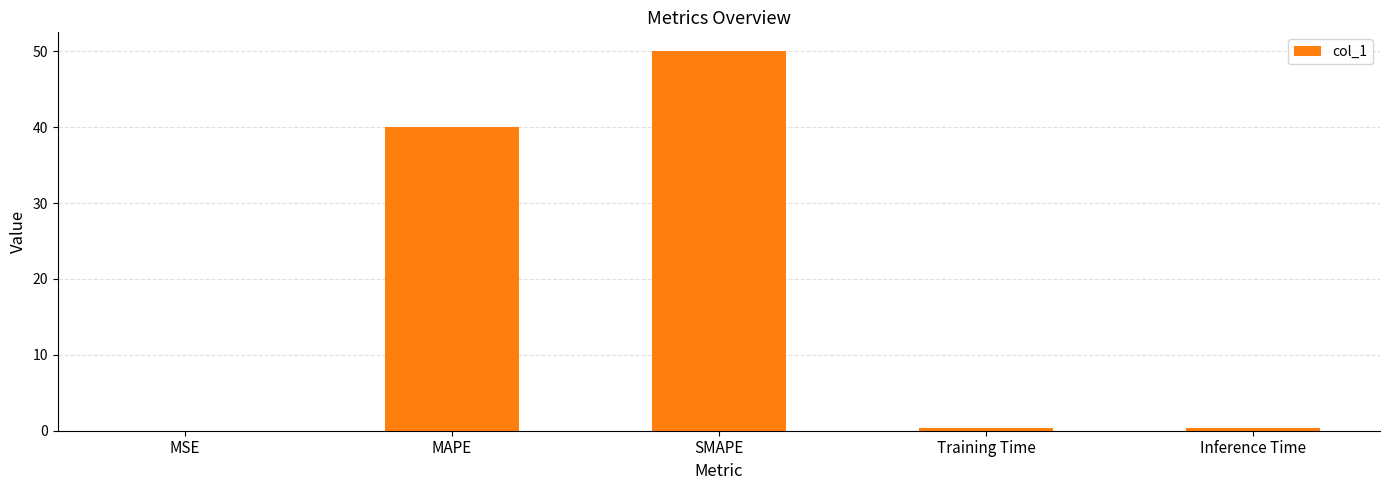

At which category does the chart reach its peak across all series?

SMAPE